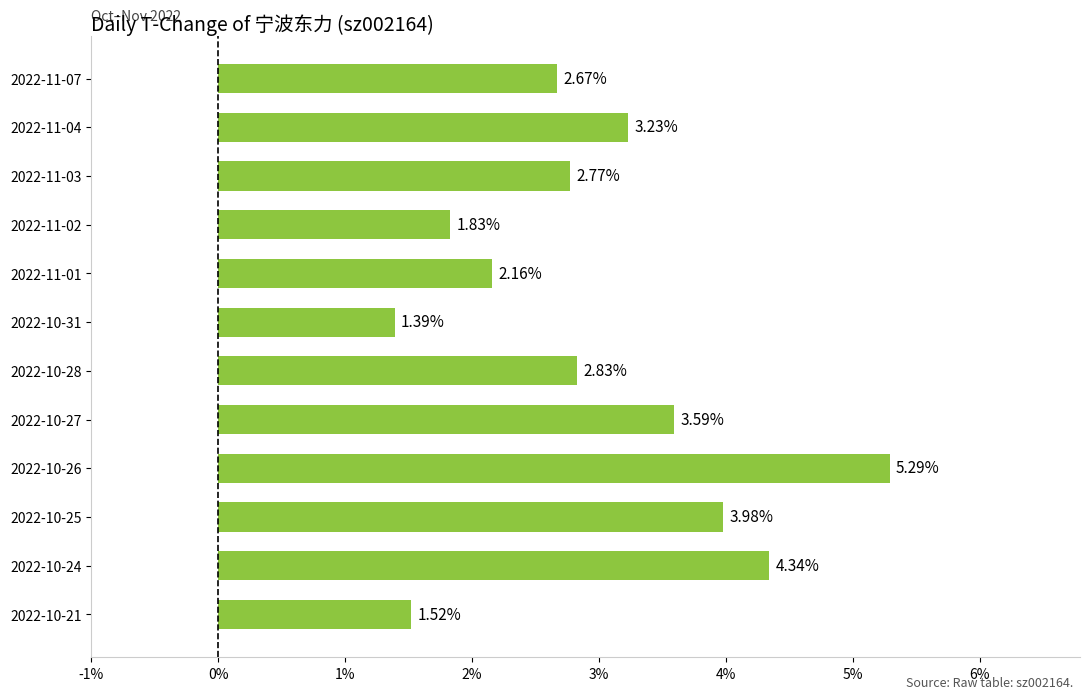

What is the difference between the maximum and second lowest values?

3.8